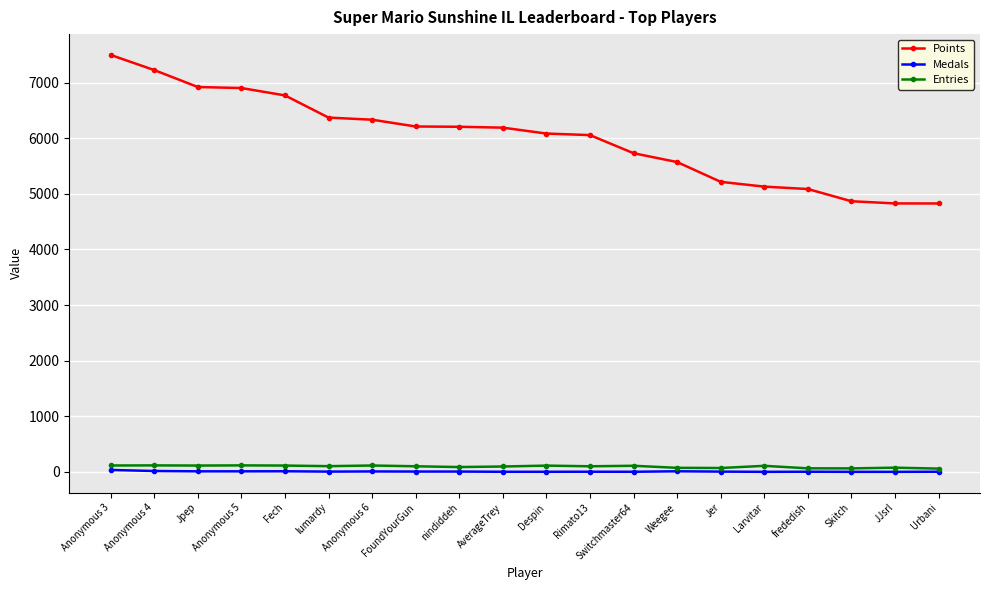

What is the difference between the maximum and minimum values in the Medals series?

34